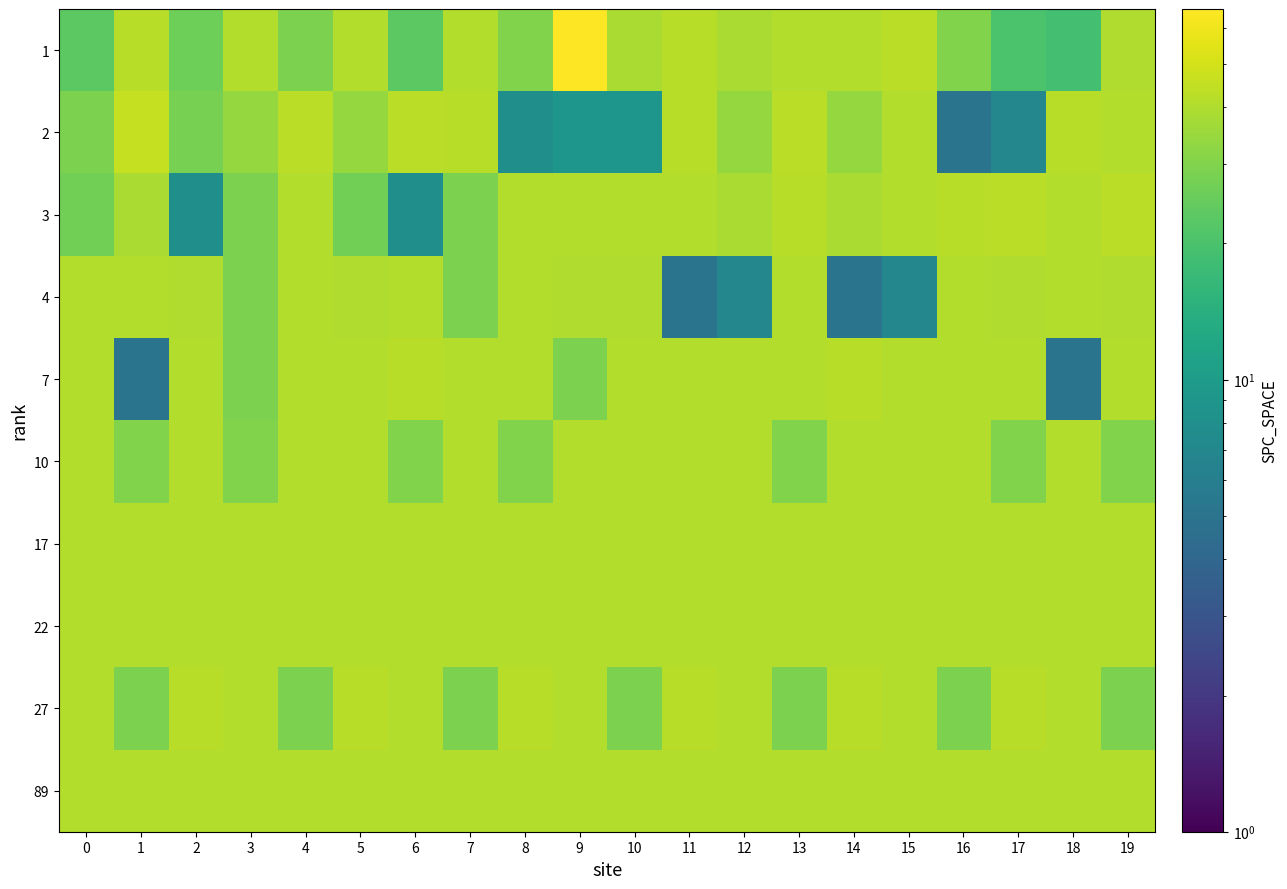

Which category has the highest value across all series?

9